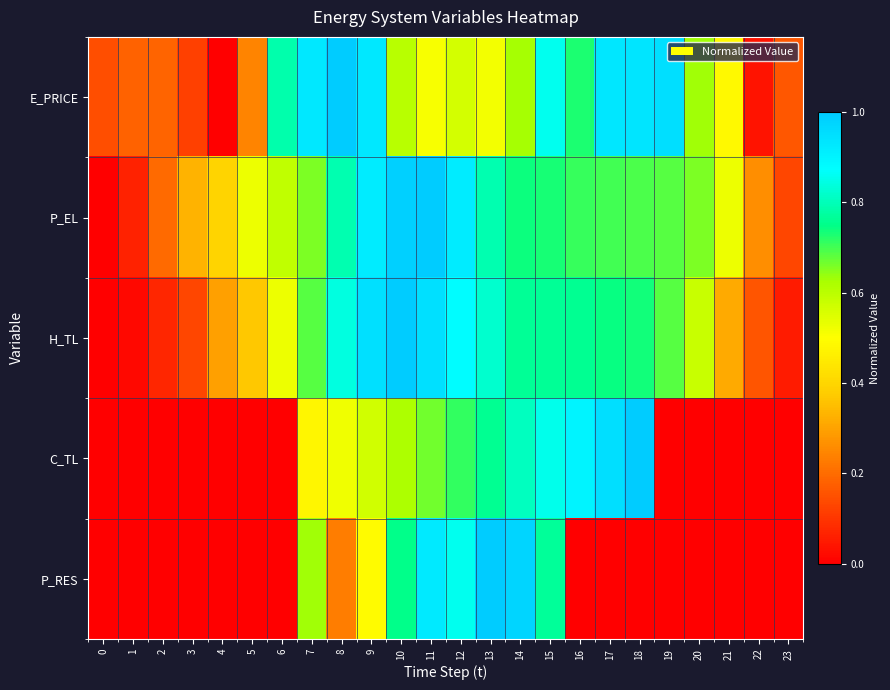

Reading left to right, transcribe all the data shown in this chart.

E_PRICE: 0=0.1	1=0.2	2=0.2	3=0.1	4=0.0	5=0.2	6=0.8	7=0.9	8=1.0	9=0.9	10=0.6	11=0.5	12=0.6	13=0.5	14=0.6	15=0.9	16=0.7	17=0.9	18=0.9	19=1.0	20=0.6	21=0.5	22=0.0	23=0.2
P_EL: 0=0.0	1=0.1	2=0.2	3=0.3	4=0.4	5=0.5	6=0.6	7=0.7	8=0.8	9=0.9	10=1.0	11=1.0	12=0.9	13=0.8	14=0.7	15=0.7	16=0.7	17=0.7	18=0.7	19=0.7	20=0.7	21=0.5	22=0.3	23=0.1
H_TL: 0=0.0	1=0.0	2=0.1	3=0.1	4=0.3	5=0.4	6=0.5	7=0.7	8=0.8	9=0.9	10=1.0	11=0.9	12=0.9	13=0.8	14=0.8	15=0.8	16=0.8	17=0.7	18=0.7	19=0.7	20=0.6	21=0.3	22=0.2	23=0.1
C_TL: 0=0.0	1=0.0	2=0.0	3=0.0	4=0.0	5=0.0	6=0.0	7=0.5	8=0.5	9=0.6	10=0.6	11=0.7	12=0.7	13=0.8	14=0.8	15=0.9	16=0.9	17=1.0	18=1.0	19=0.0	20=0.0	21=0.0	22=0.0	23=0.0
P_RES: 0=0.0	1=0.0	2=0.0	3=0.0	4=0.0	5=0.0	6=0.0	7=0.6	8=0.2	9=0.5	10=0.8	11=0.9	12=0.9	13=1.0	14=1.0	15=0.8	16=0.0	17=0.0	18=0.0	19=0.0	20=0.0	21=0.0	22=0.0	23=0.0